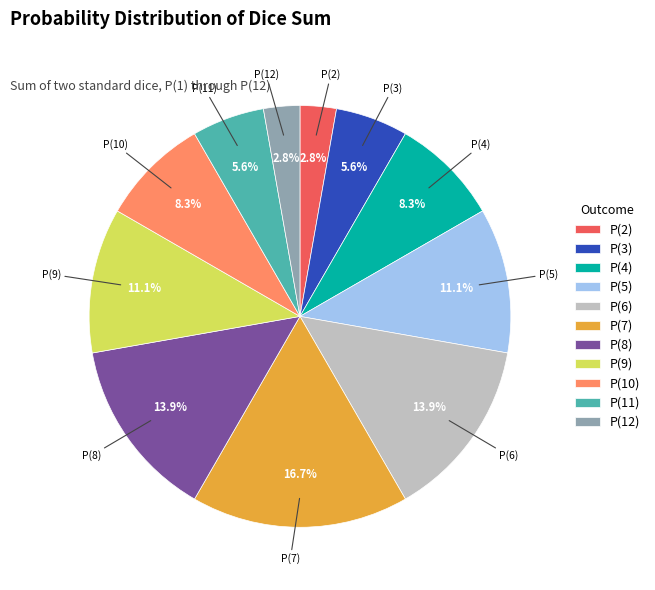

Is there any slice that represents more than half of the pie?

No